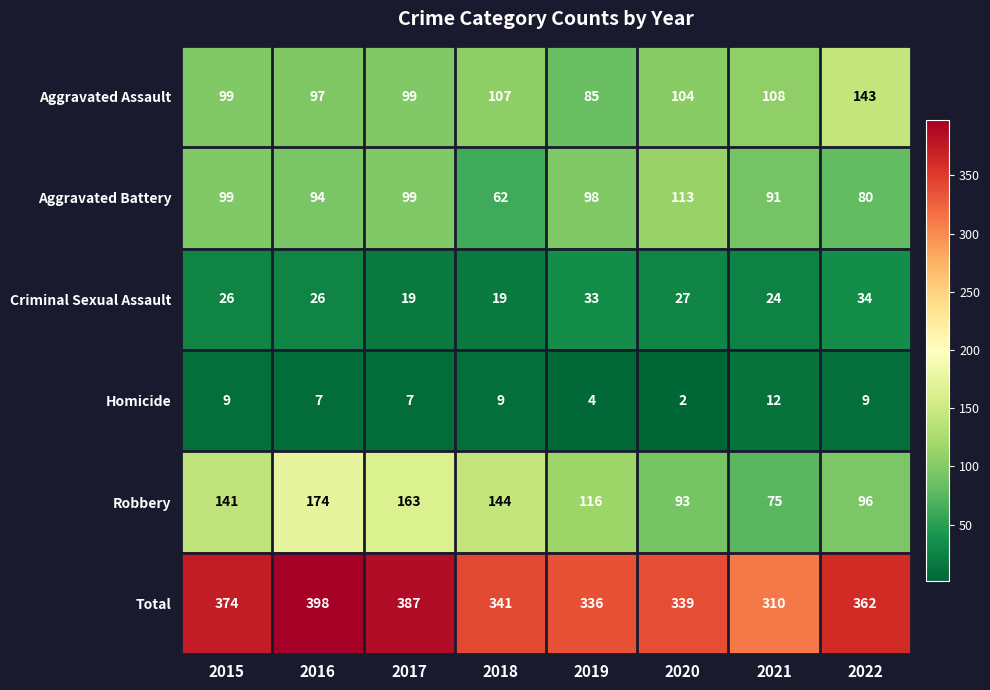

What is the approximate value of Aggravated Battery at 2017?

99